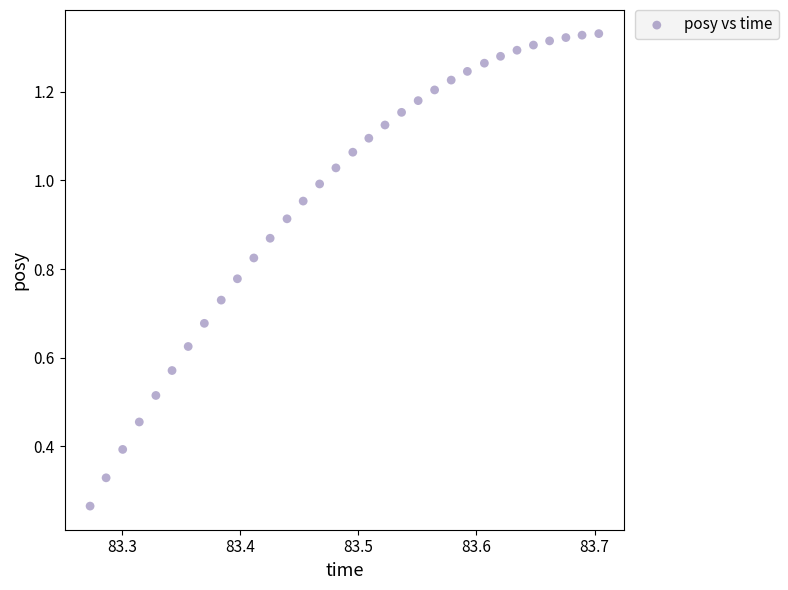

What is the range of X values (max minus min)?

0.4